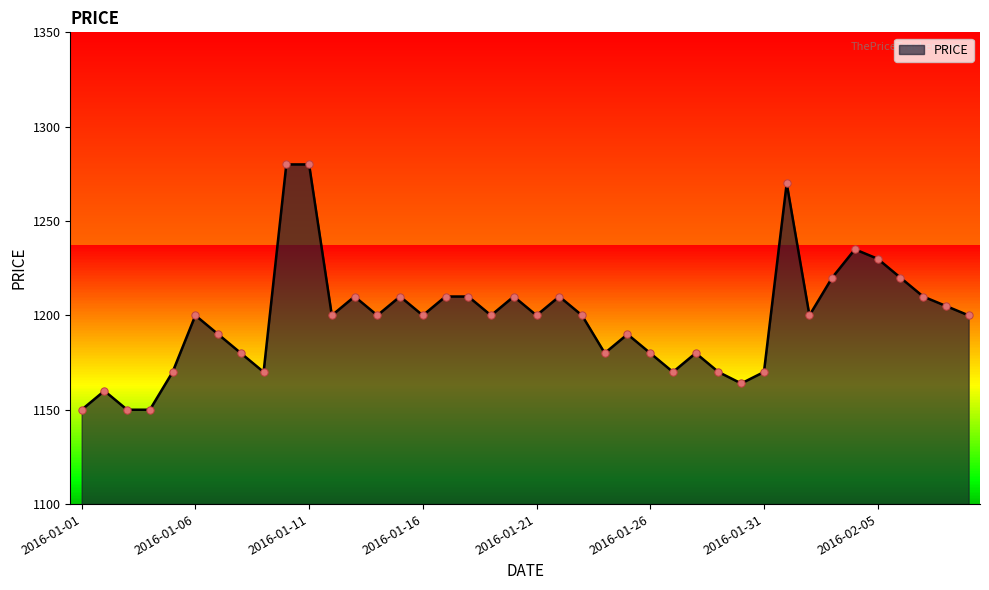

Which has a higher value, 2016-01-16 or 2016-01-13?

2016-01-13